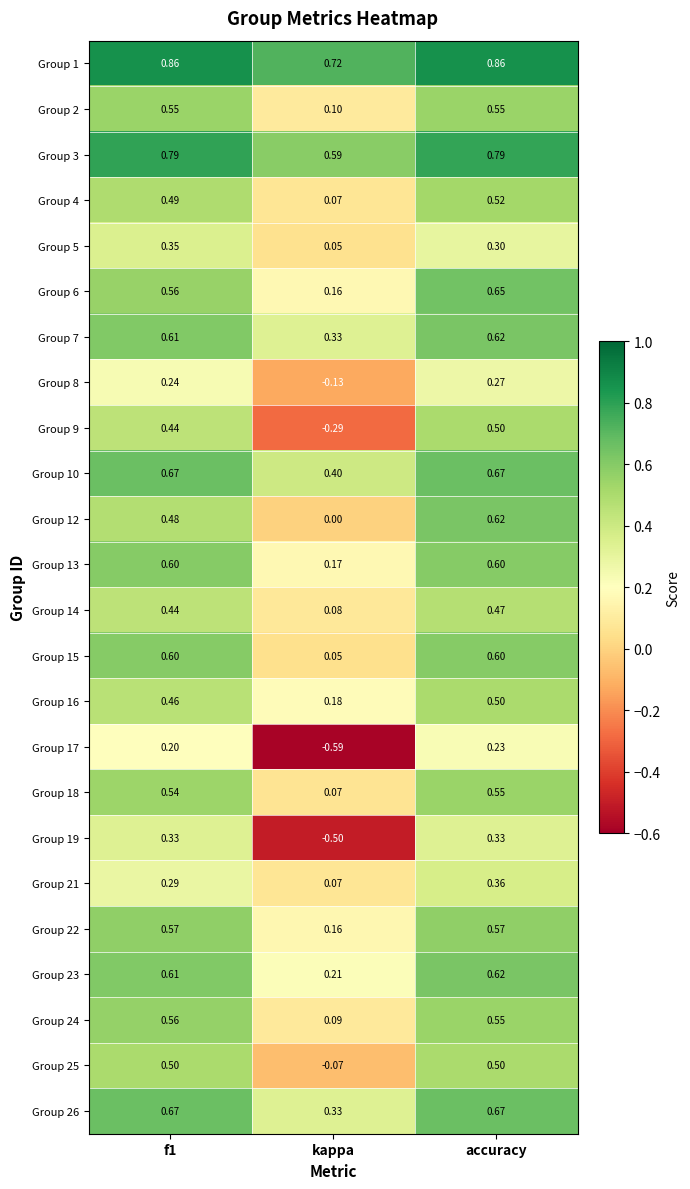

Which category has the highest value in the Group 9 series?

accuracy